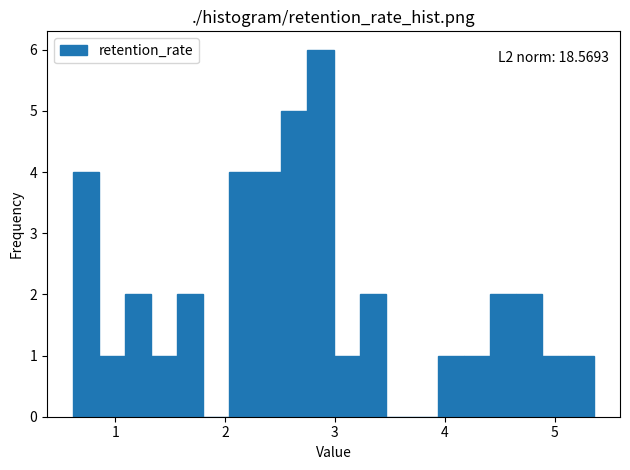

Around what value on the x-axis is the tallest bar? Give the approximate position of its centre, as read against the axis.

2.9